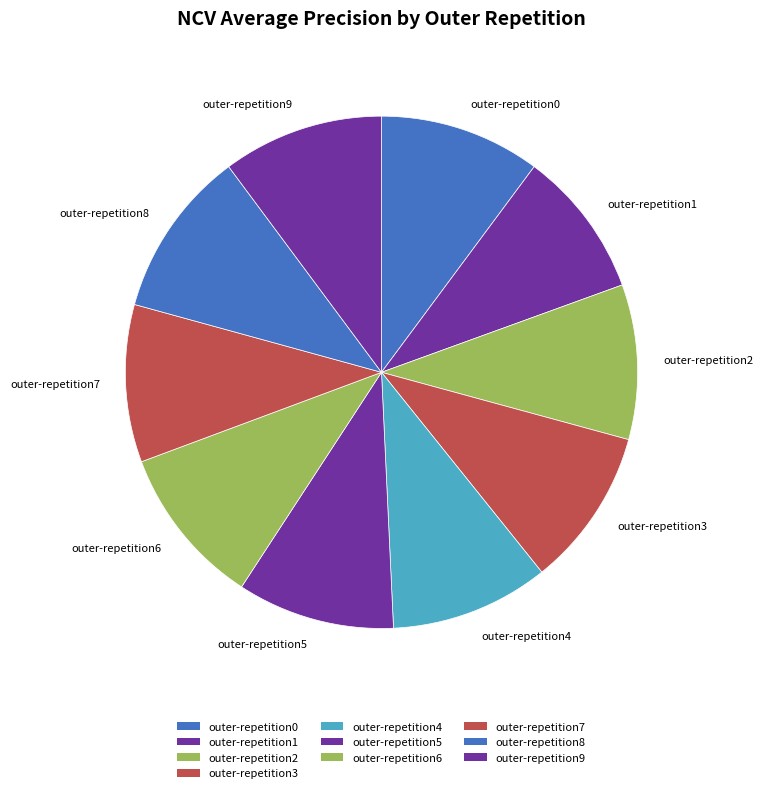

Is there any slice that represents more than half of the pie?

No